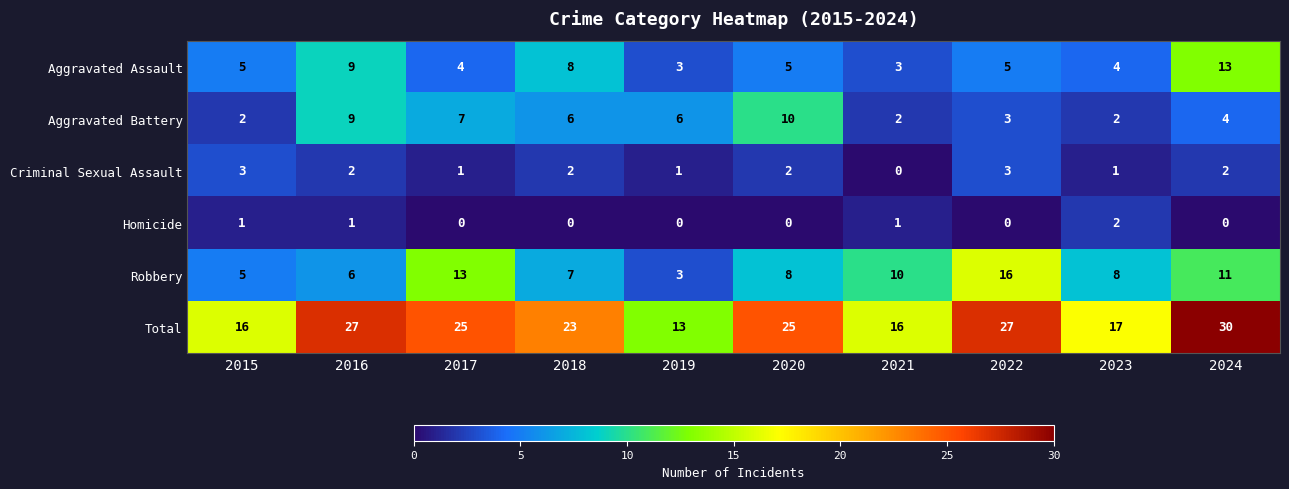

What is the average value of the Total series?

22